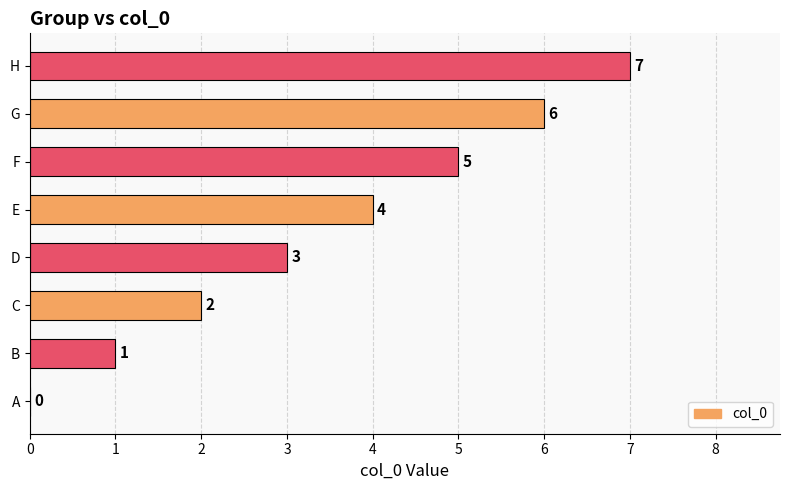

Is it true that the value at E is 4?

True